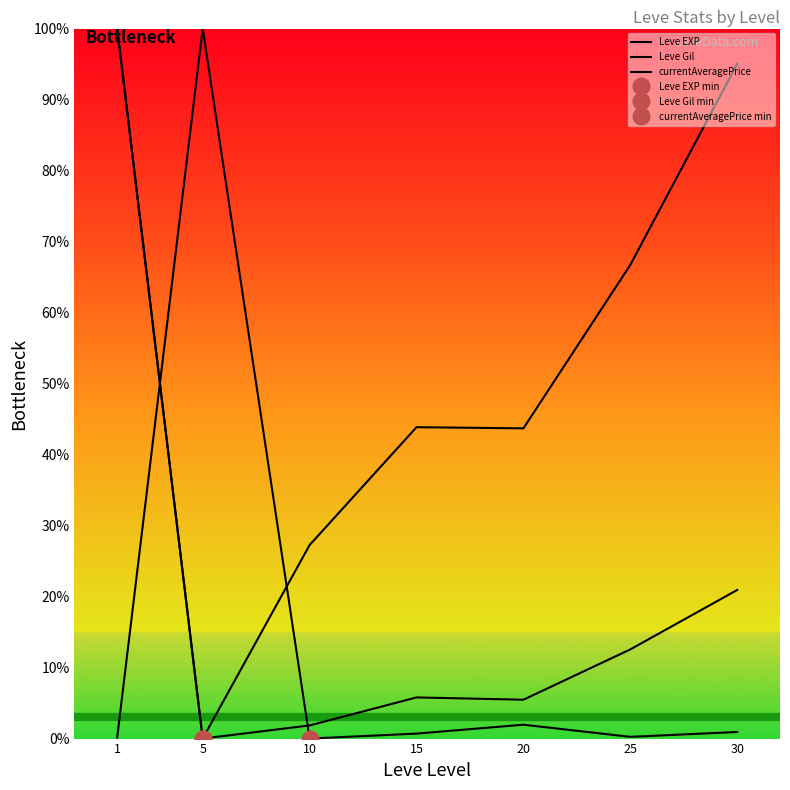

Which series ends up on top after the final intersection of currentAveragePrice and Leve Gil?

Leve Gil